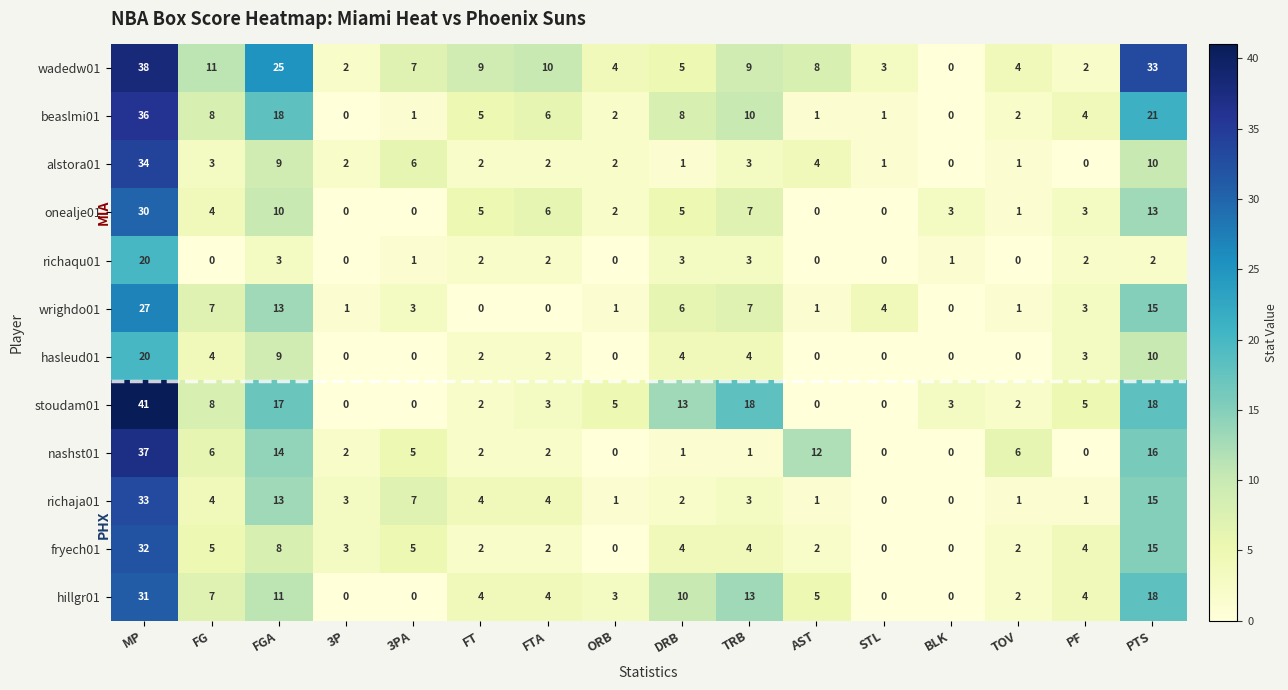

Which label corresponds to the largest value in the chart?

MP